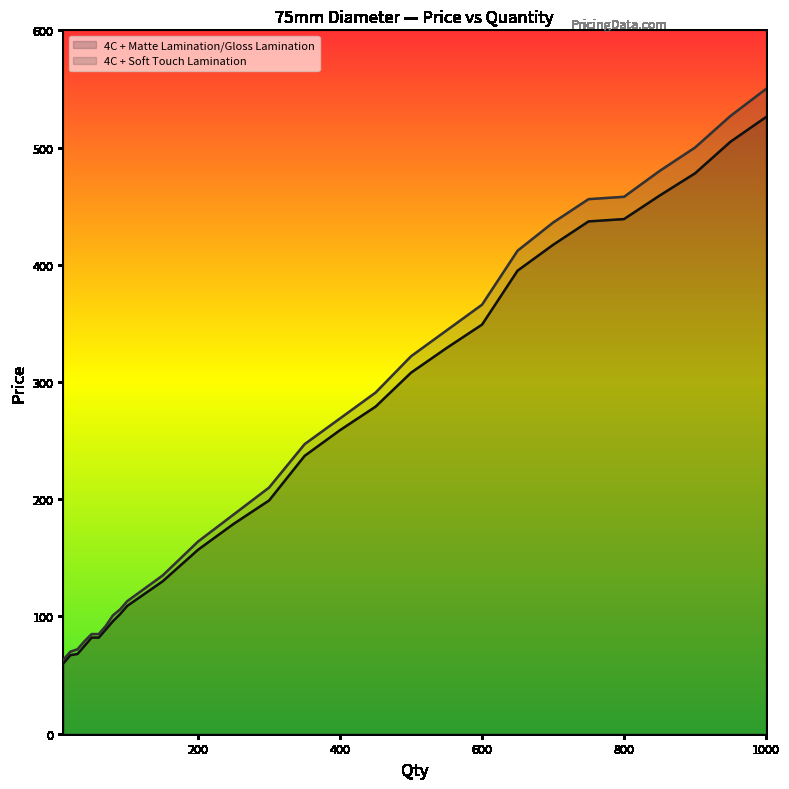

What is the total value across all series at 80?

197